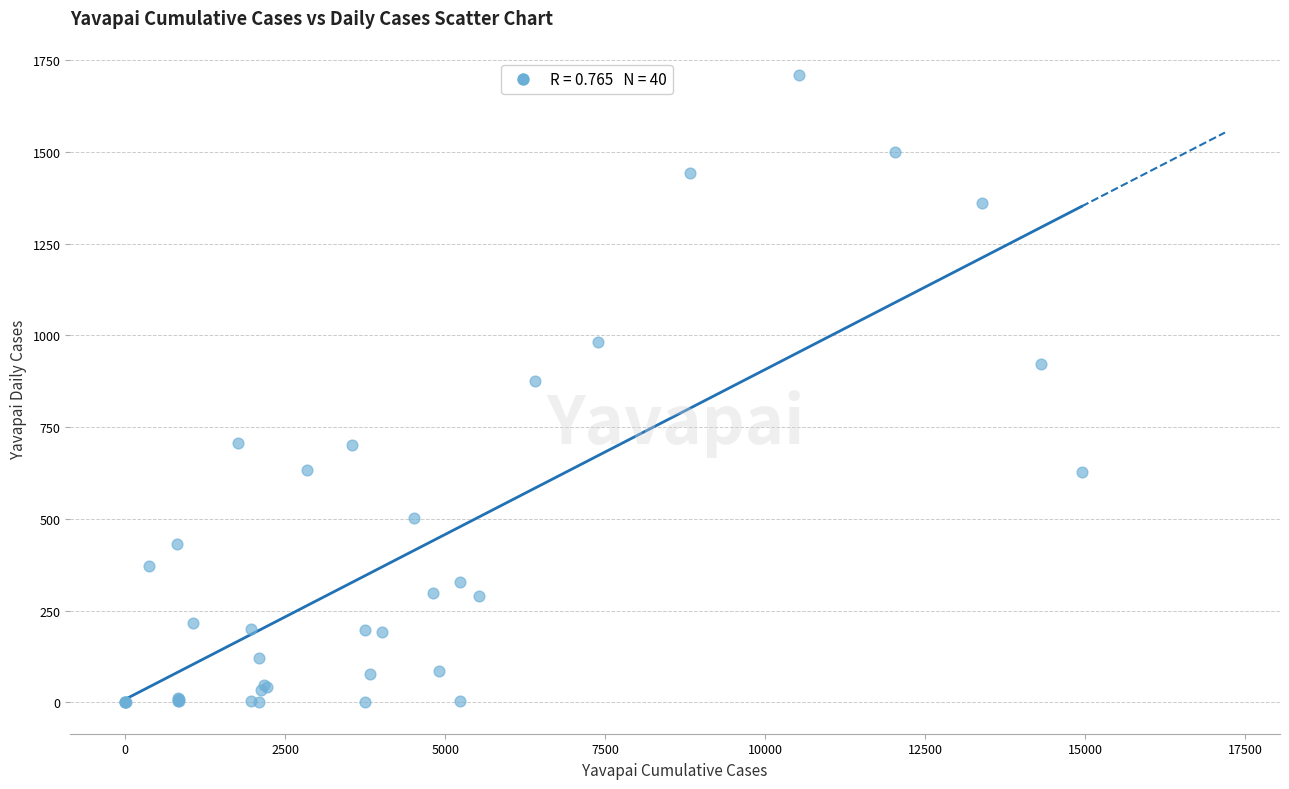

What Y value in the scatter plot is closest to 855?

877